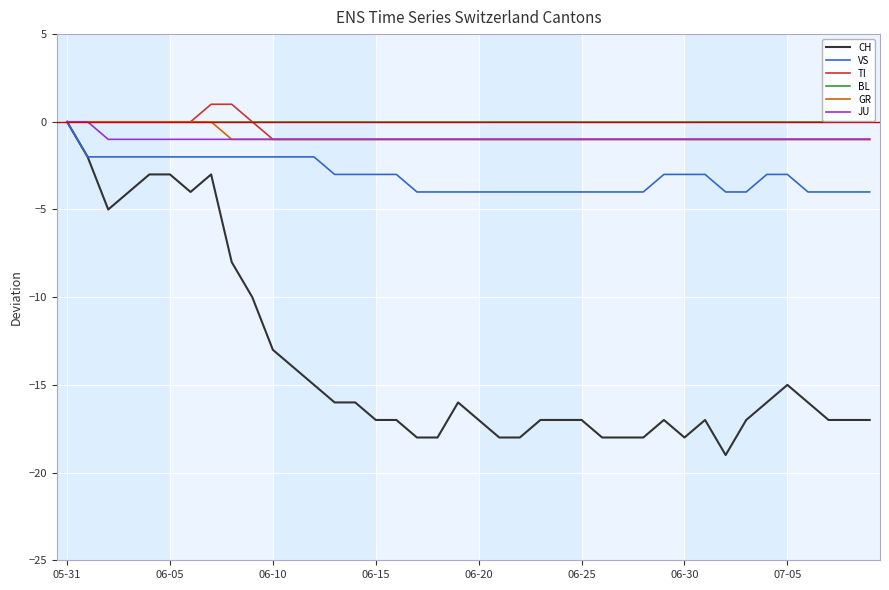

Which series has the widest spread of values?

CH